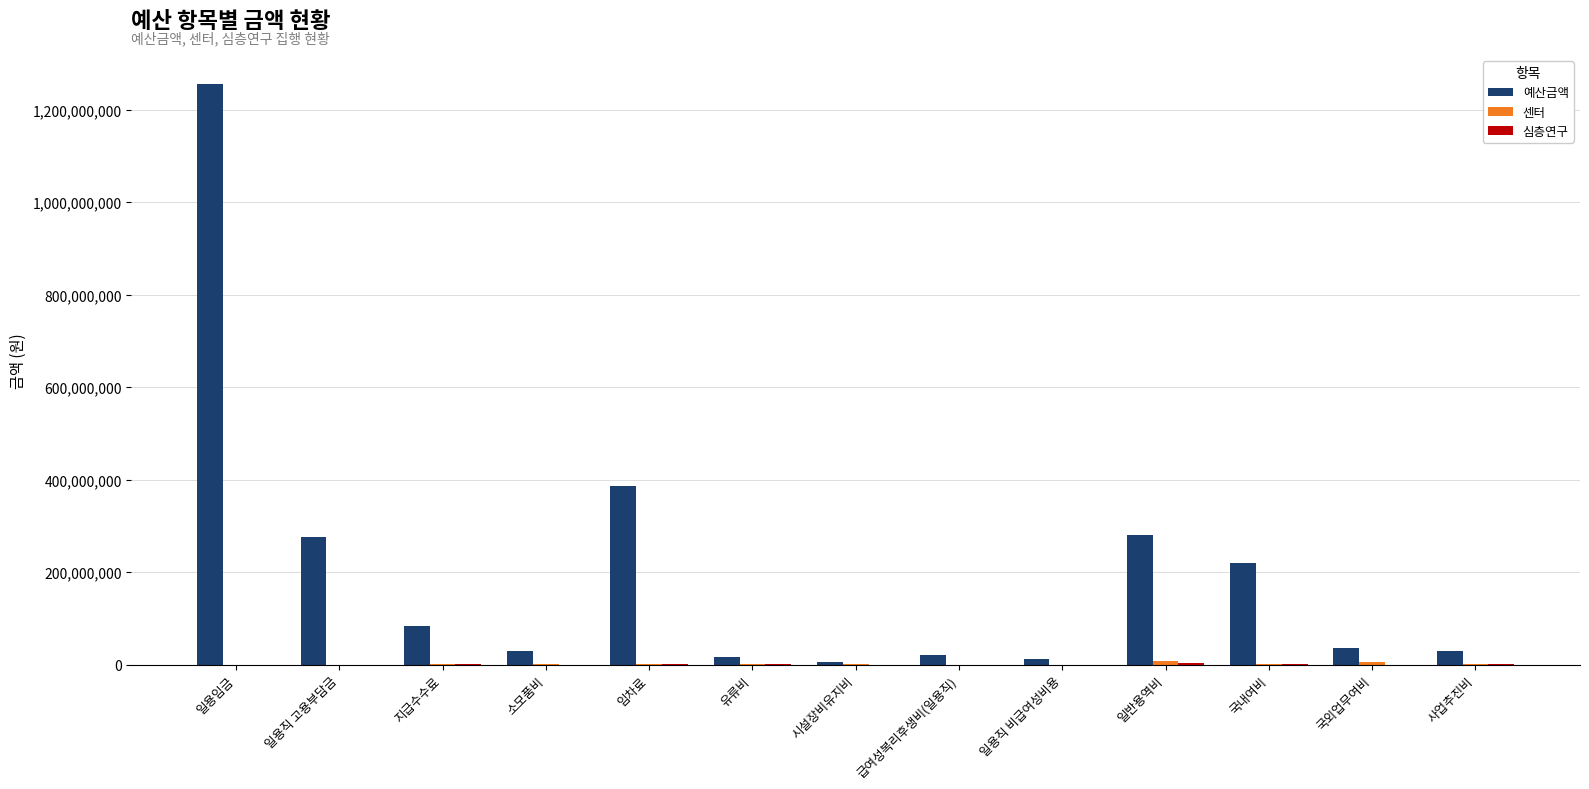

Between 일용직 고용부담금 and 일용직 비급여성비용, which series saw the biggest shift?

예산금액